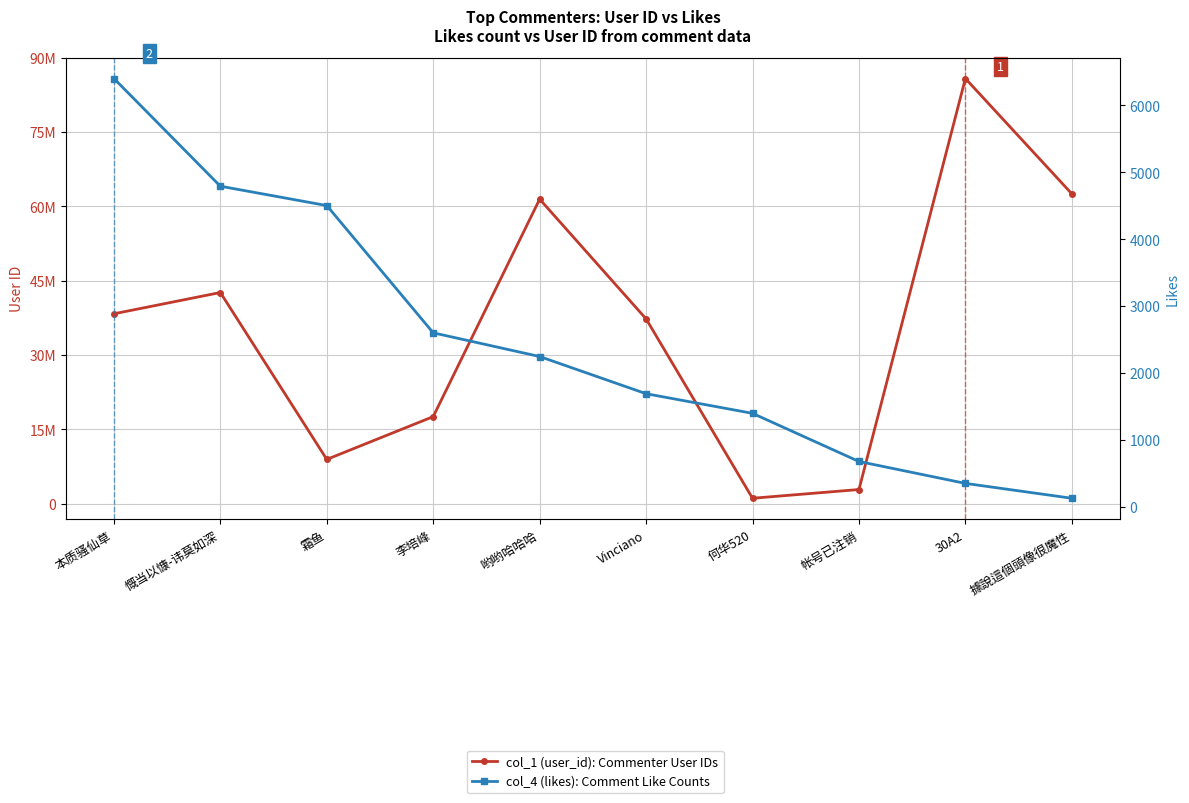

What position from the left is Vinciano?

6